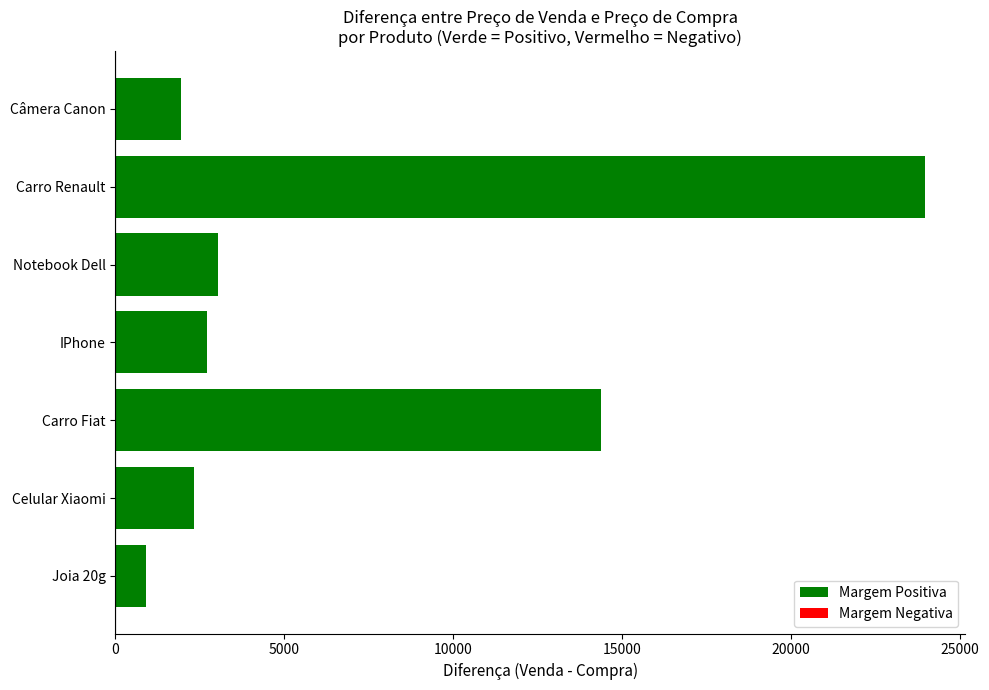

Reading top to bottom, transcribe all the data shown in this chart.

1933.9	23949.1	3046.0	2704.2	14369.4	2323.1	915.5